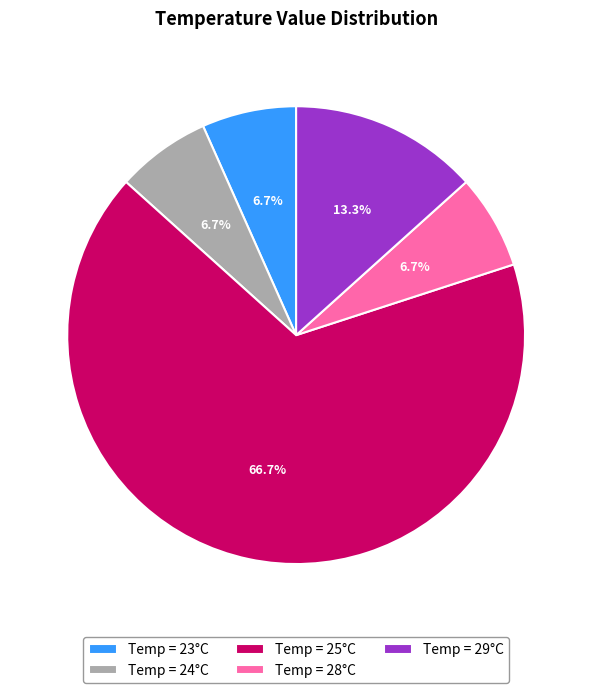

How much of the chart is everything except Temp = 28°C?

93.3%